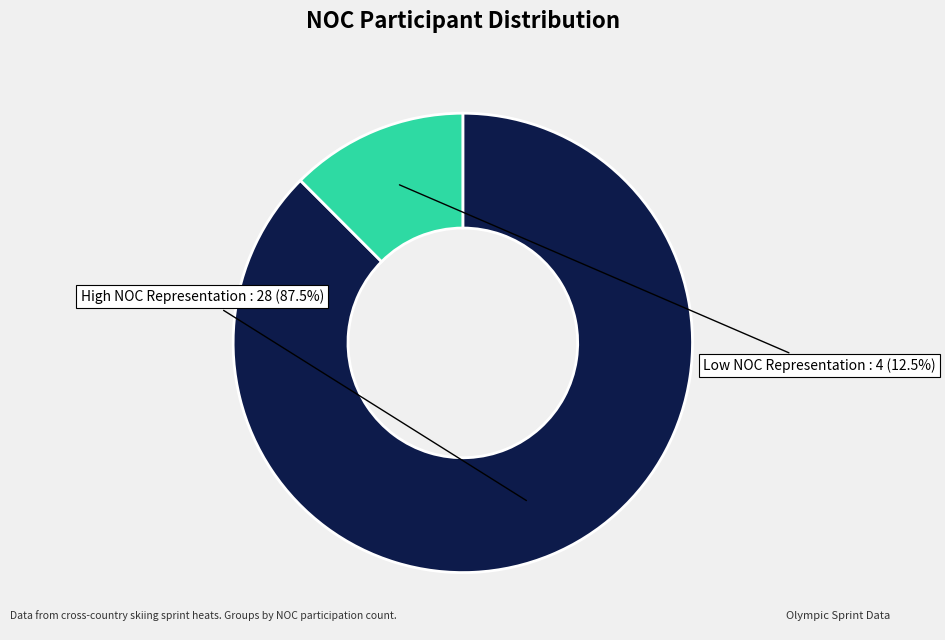

Does any single category account for the majority?

Yes